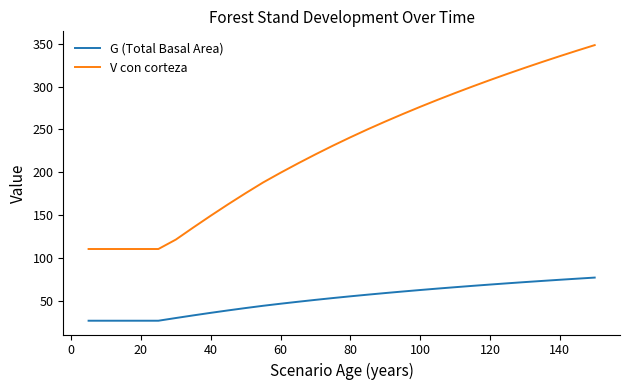

What is the average value of the G (Total Basal Area) series?

52.4